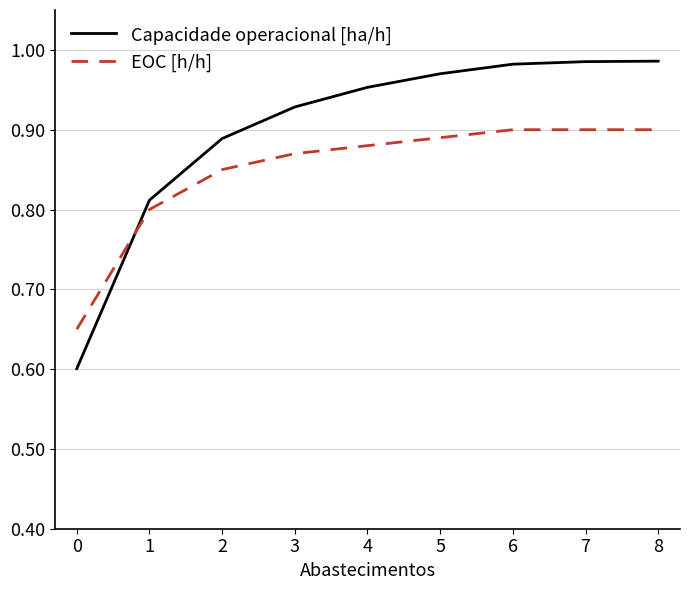

How many intersections are there between Capacidade operacional [ha/h] and EOC [h/h]?

1